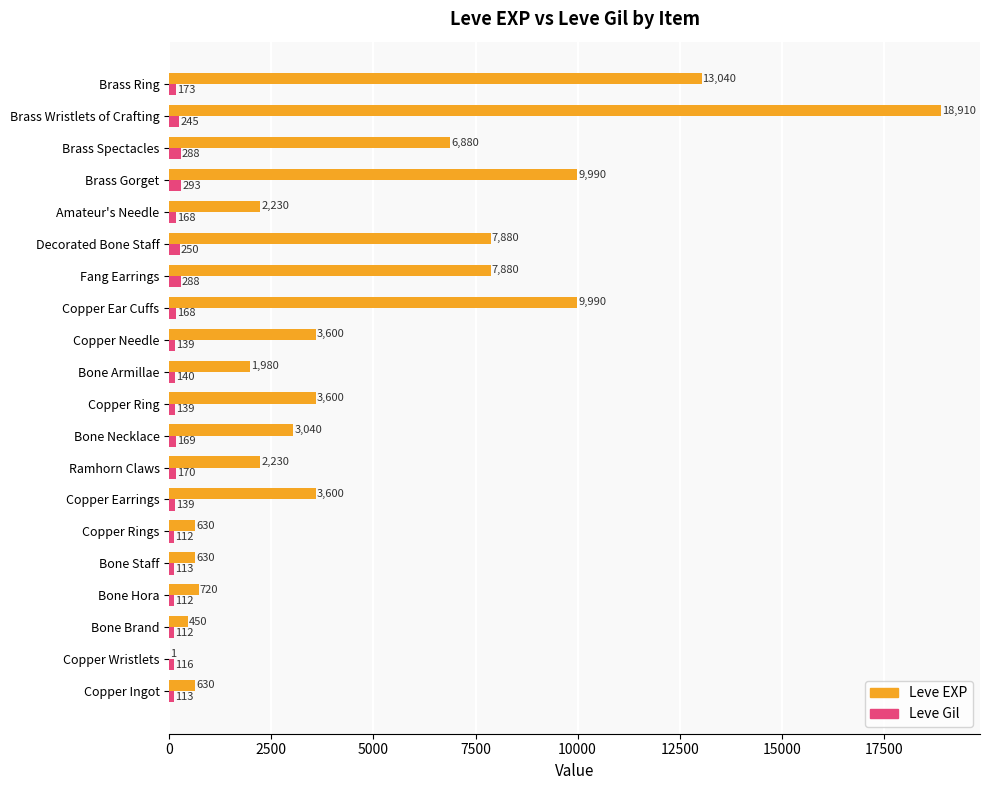

The Leve Gil series shows 168 at Amateur's Needle. True or false?

True